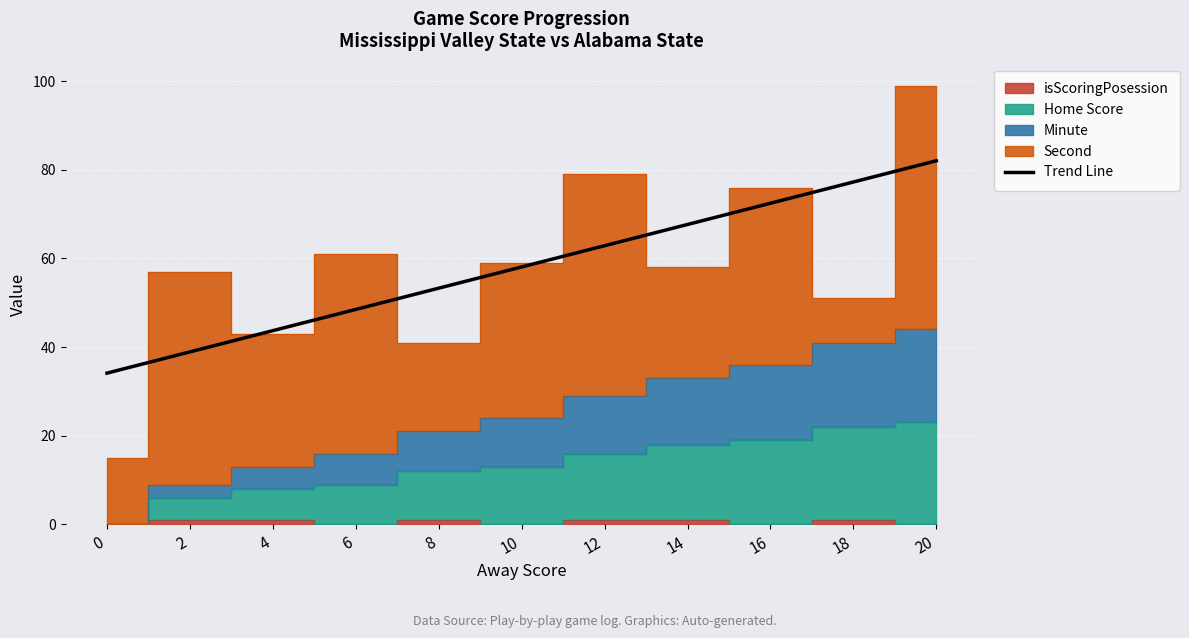

What is the difference between the maximum and minimum values?

47.9